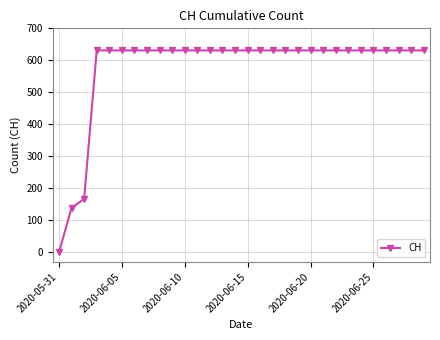

What is the sum of all values?

17343